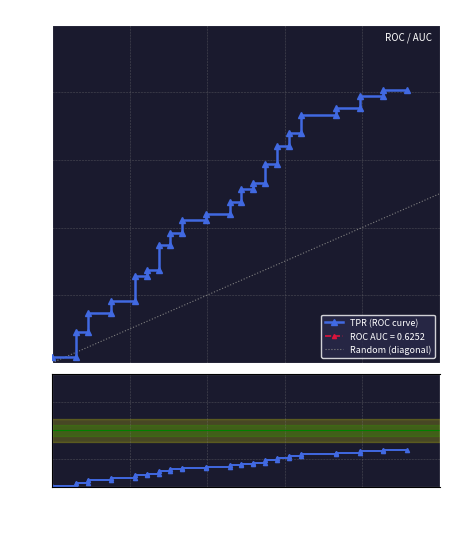

What is the difference between the maximum and second lowest values?

0.4